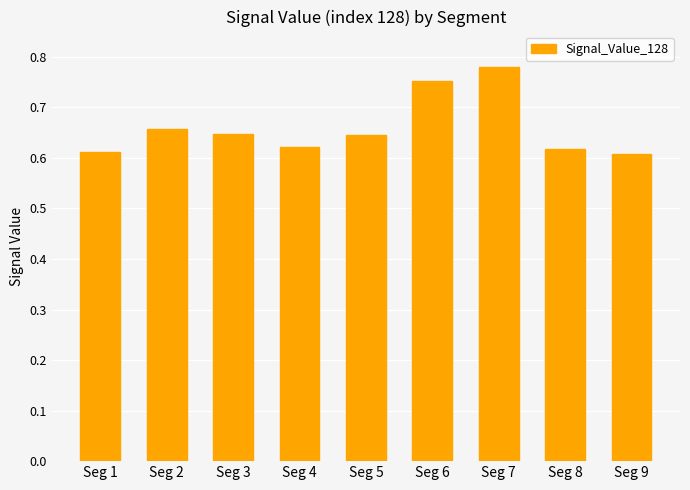

Between Seg 2 and Seg 4, which is larger?

Seg 2